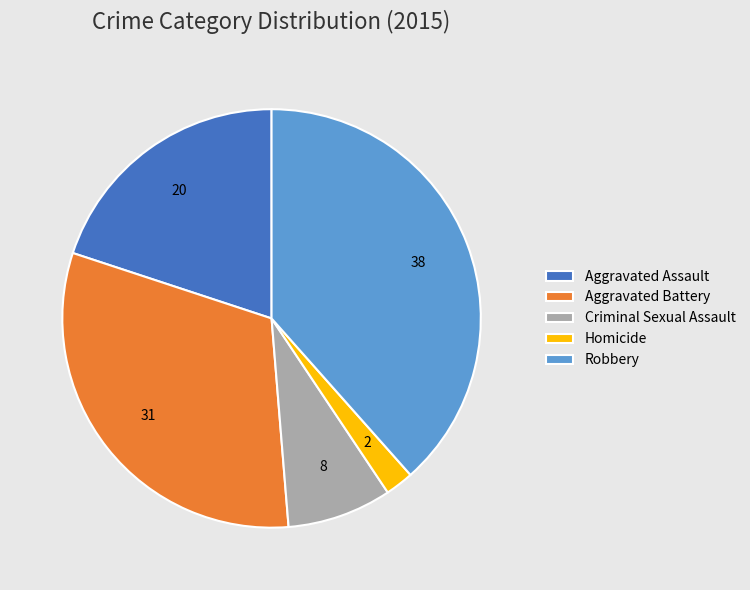

Is the sum of Criminal Sexual Assault and Aggravated Battery greater than half?

No